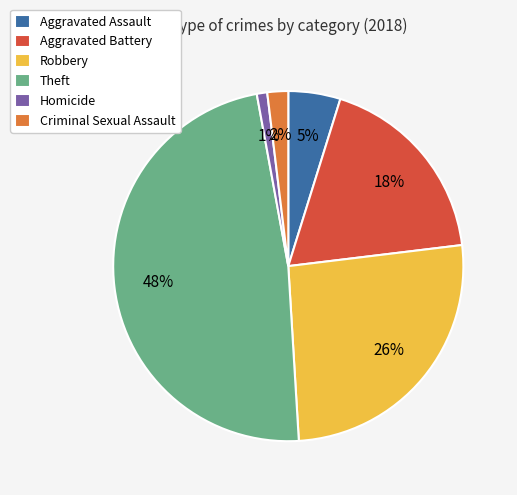

How many slices are in this pie chart?

6